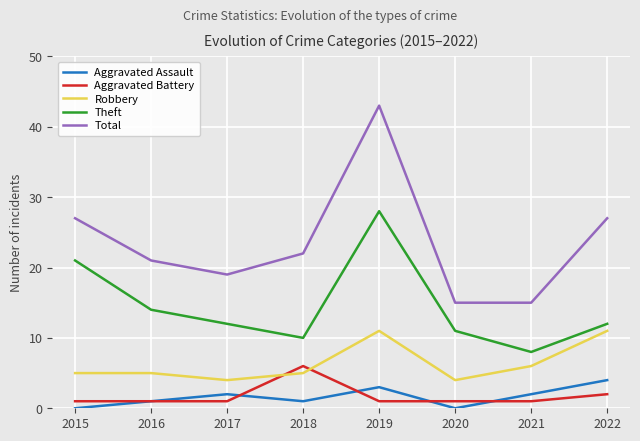

Which series has the largest range (max minus min)?

Total